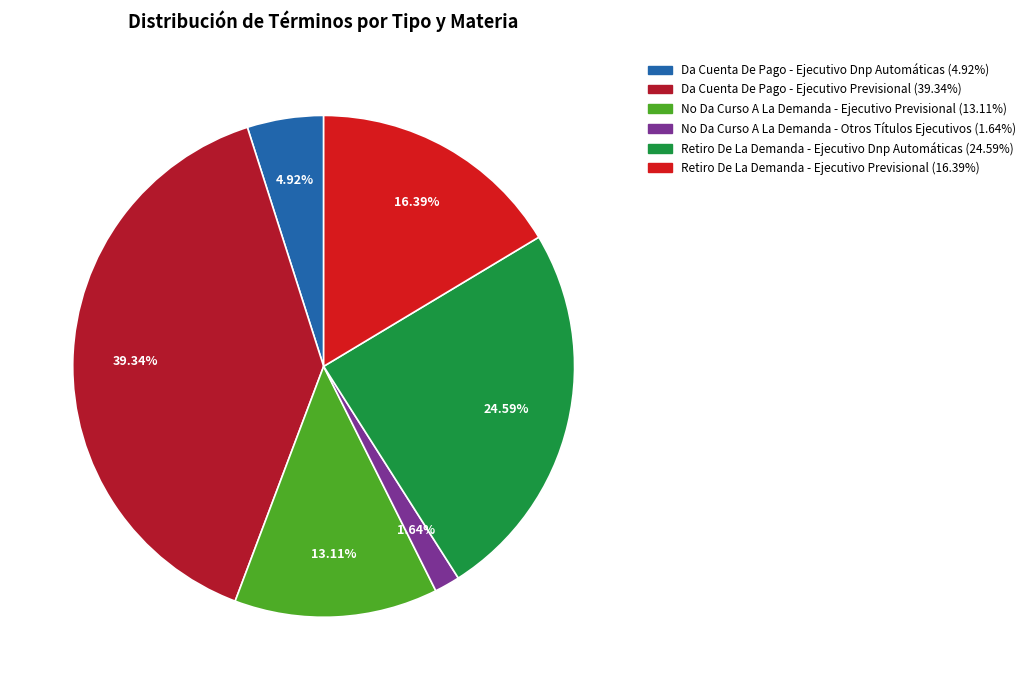

Which has a higher value, Da Cuenta De Pago - Ejecutivo Dnp Automáticas or Retiro De La Demanda - Ejecutivo Dnp Automáticas?

Retiro De La Demanda - Ejecutivo Dnp Automáticas